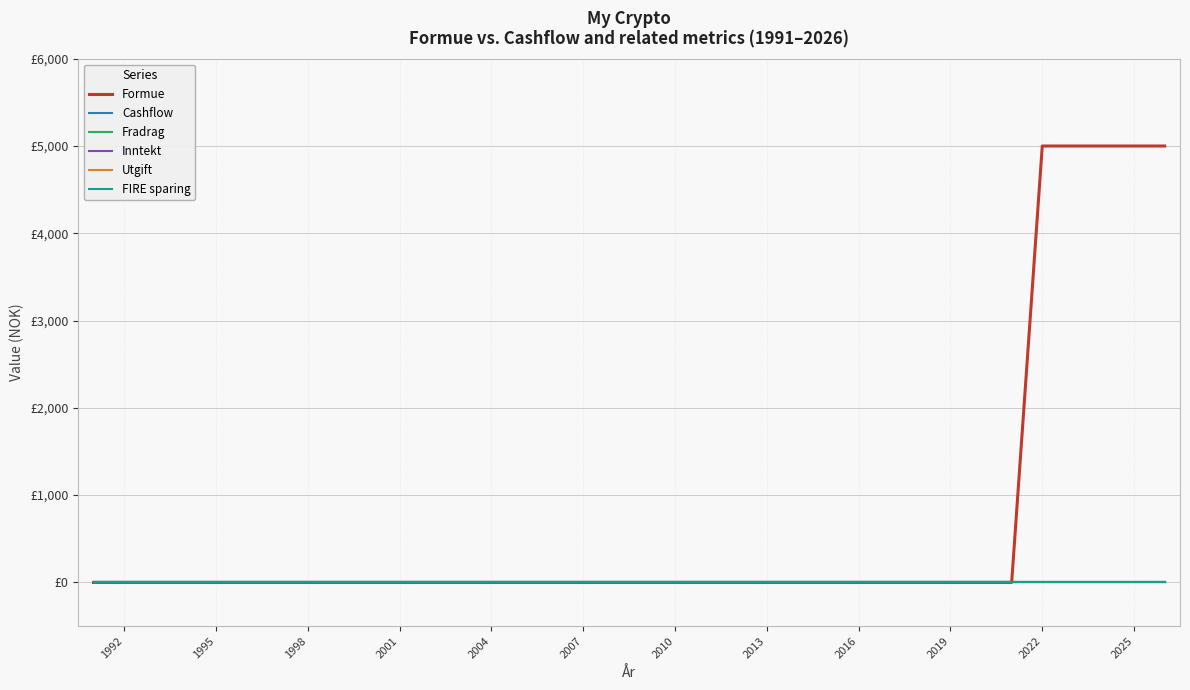

Which category has the lowest value across all series?

1992